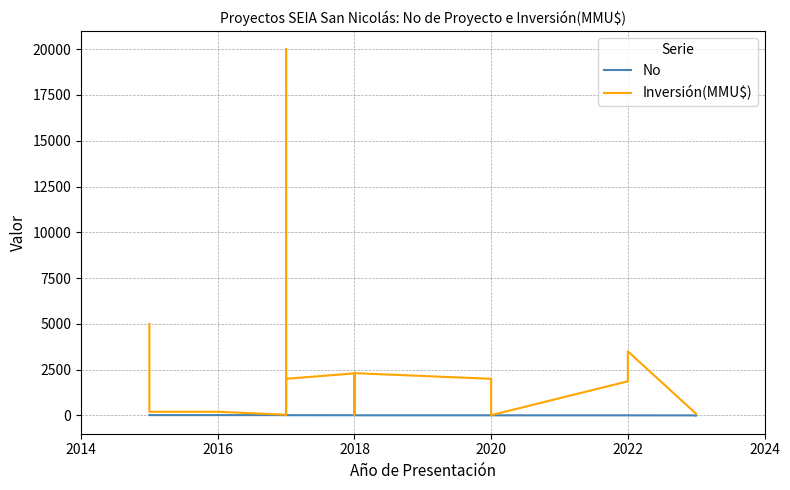

Rank the series by their maximum value, from highest to lowest.

Inversión(MMU$), No